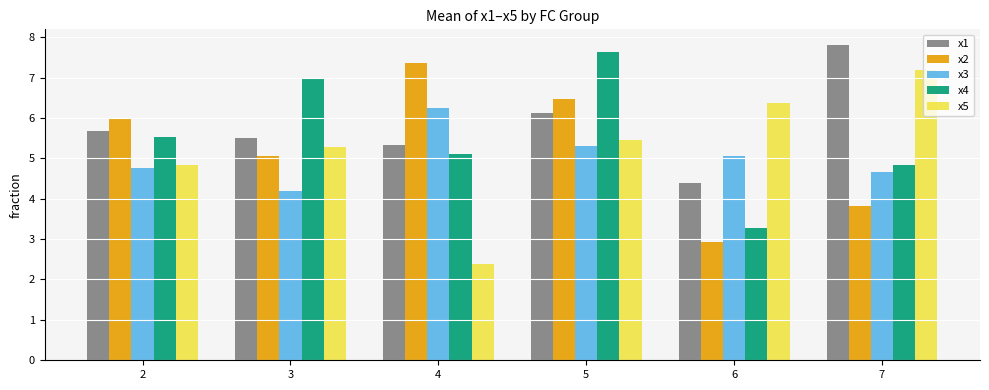

Where is x1 nearest to the value 6?

5